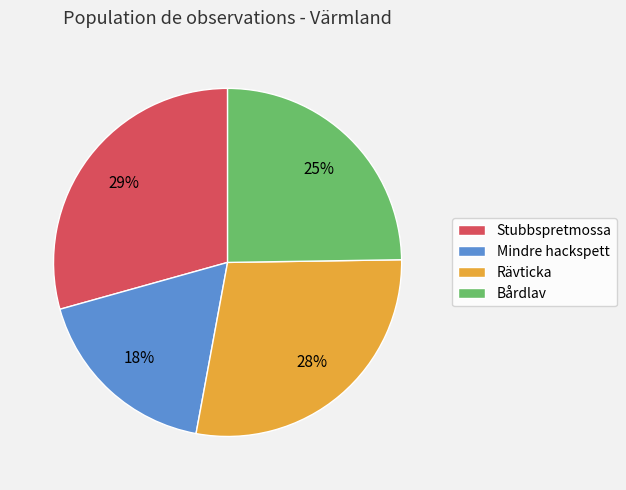

To the nearest percent, what is the combined percentage of Rävticka and Stubbspretmossa?

57%